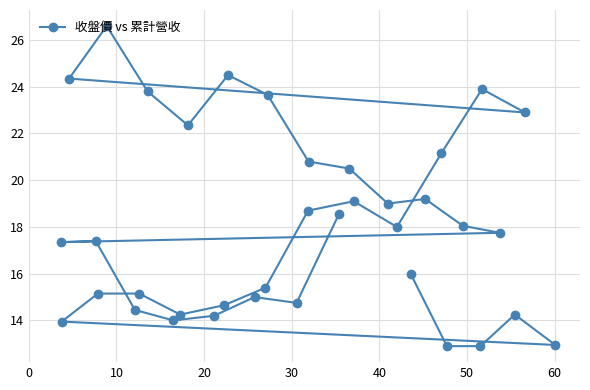

How many interior local valleys (lower than both neighbors) does the data have?

9